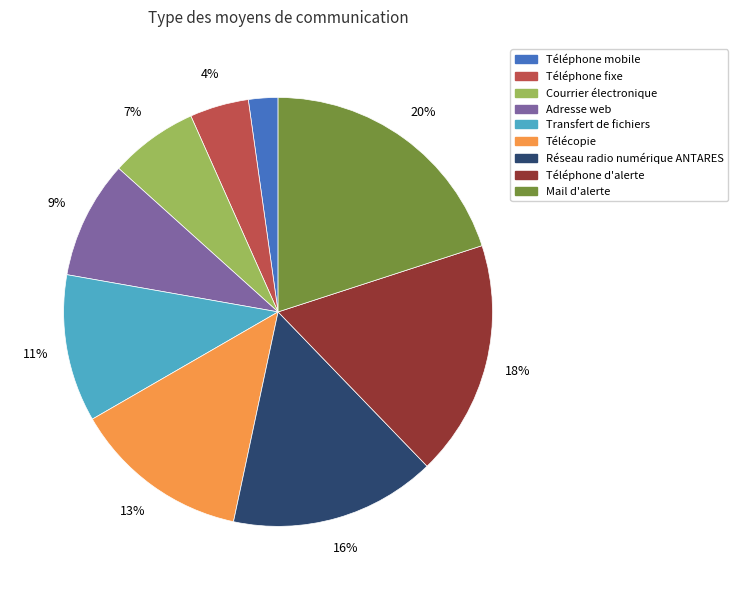

Between Téléphone mobile and Transfert de fichiers, which is larger?

Transfert de fichiers